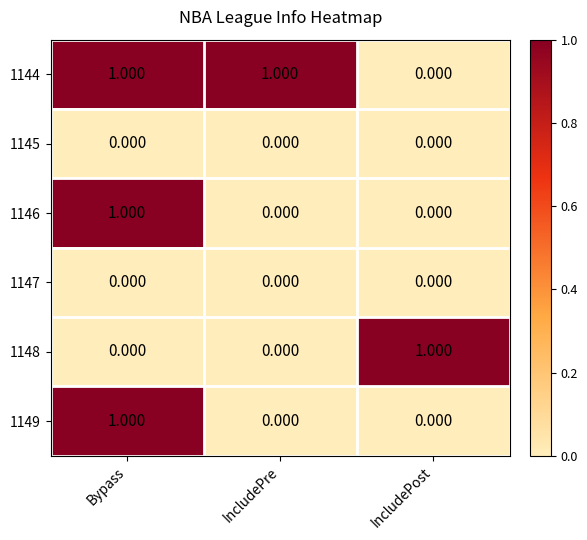

At which label does 1149 reach its peak?

Bypass